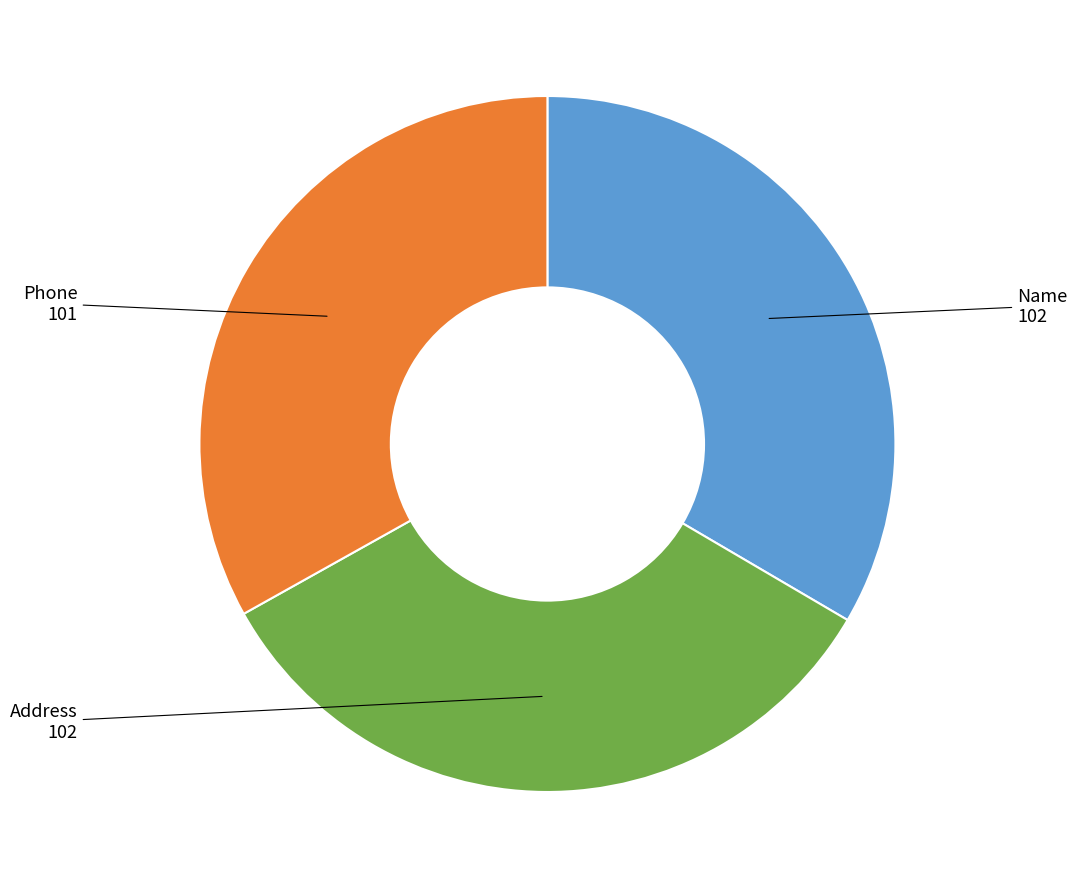

Is there any slice that represents more than half of the pie?

No